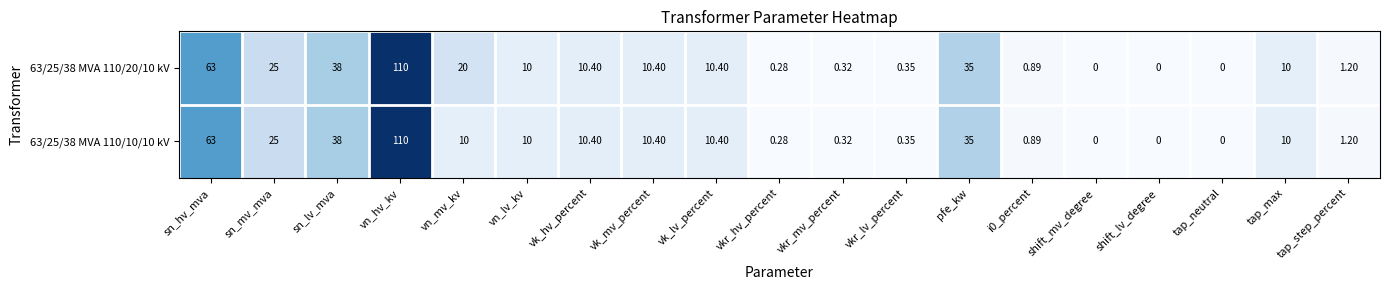

Is the value of 63/25/38 MVA 110/20/10 kV at i0_percent greater than the value of 63/25/38 MVA 110/10/10 kV at vk_hv_percent?

No